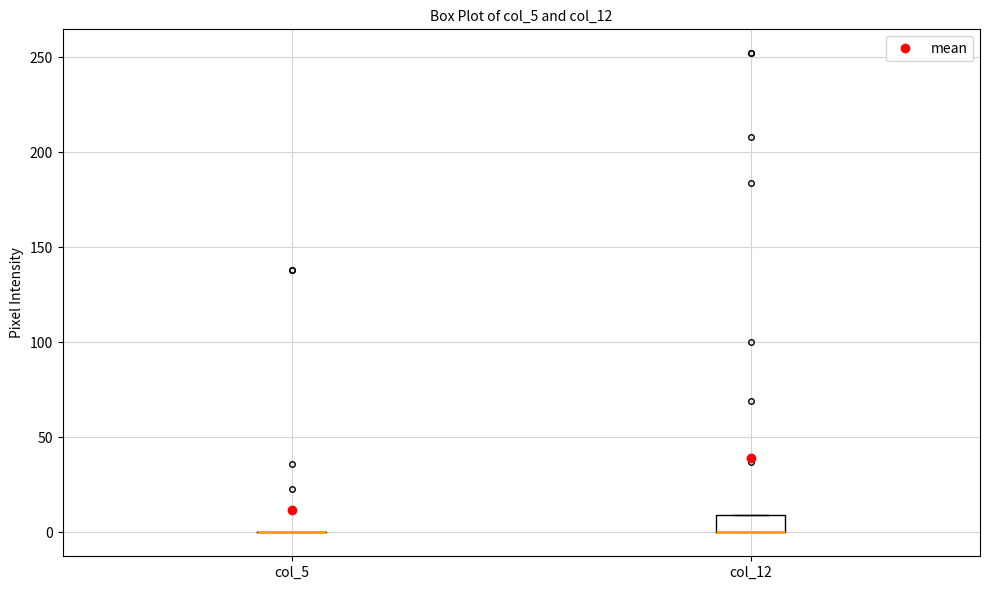

Reading left to right, transcribe this box plot: for each box, give where its median line is, the range the box spans, and where its two whiskers end, as read against the y-axis. The values are not printed on the chart, so give them approximately, as read against the axis.

col_5: box collapsed to a line at 0, whiskers 0 to 0
col_12: median 0 (drawn on the box's lower edge), box 0 to 10, whiskers 0 to 10